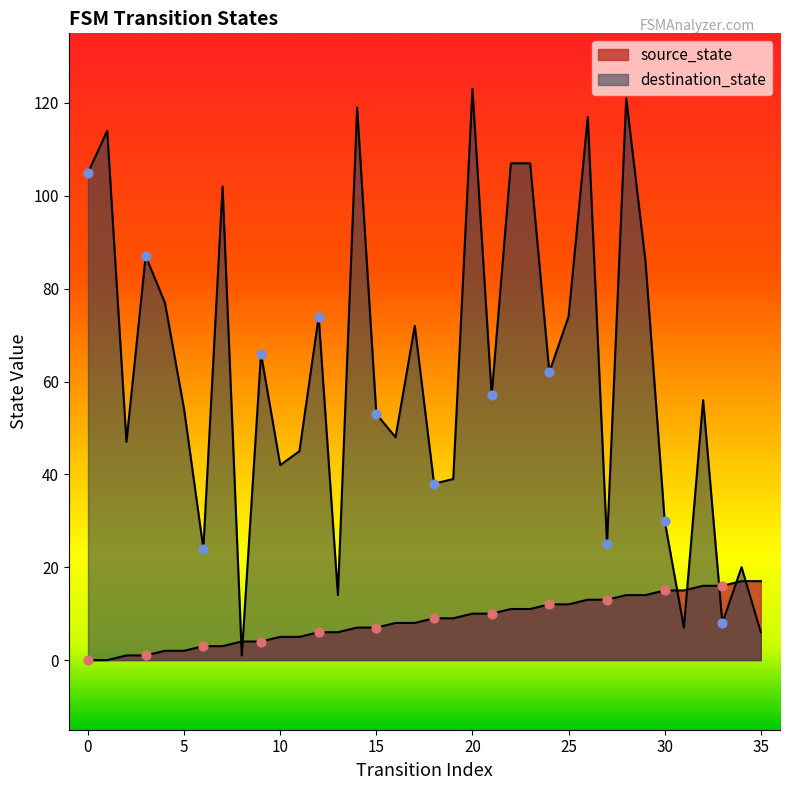

Which series reaches the maximum Y coordinate?

destination_state